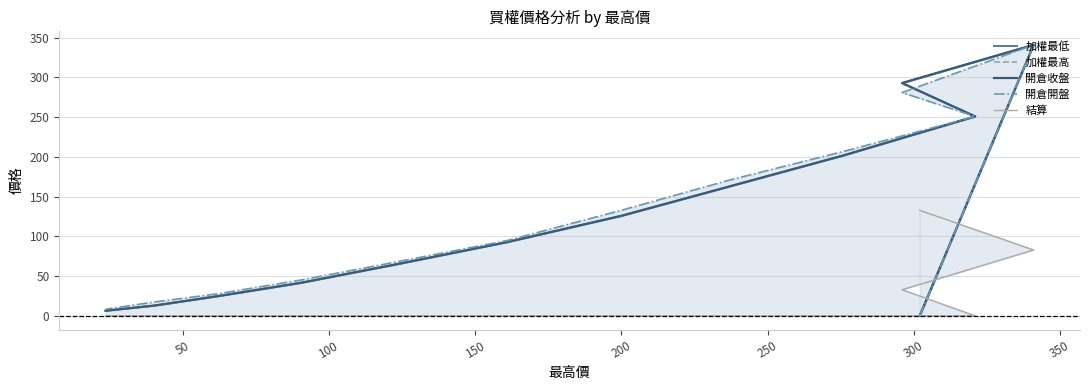

How many values in the 開倉收盤 series exceed 93?

6